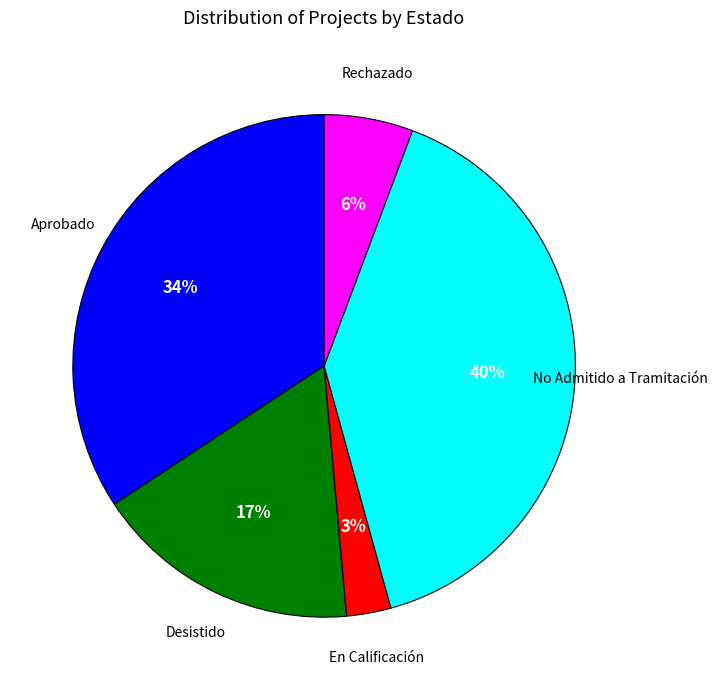

To the nearest percent, what is the difference between the largest and smallest slice percentages?

37%